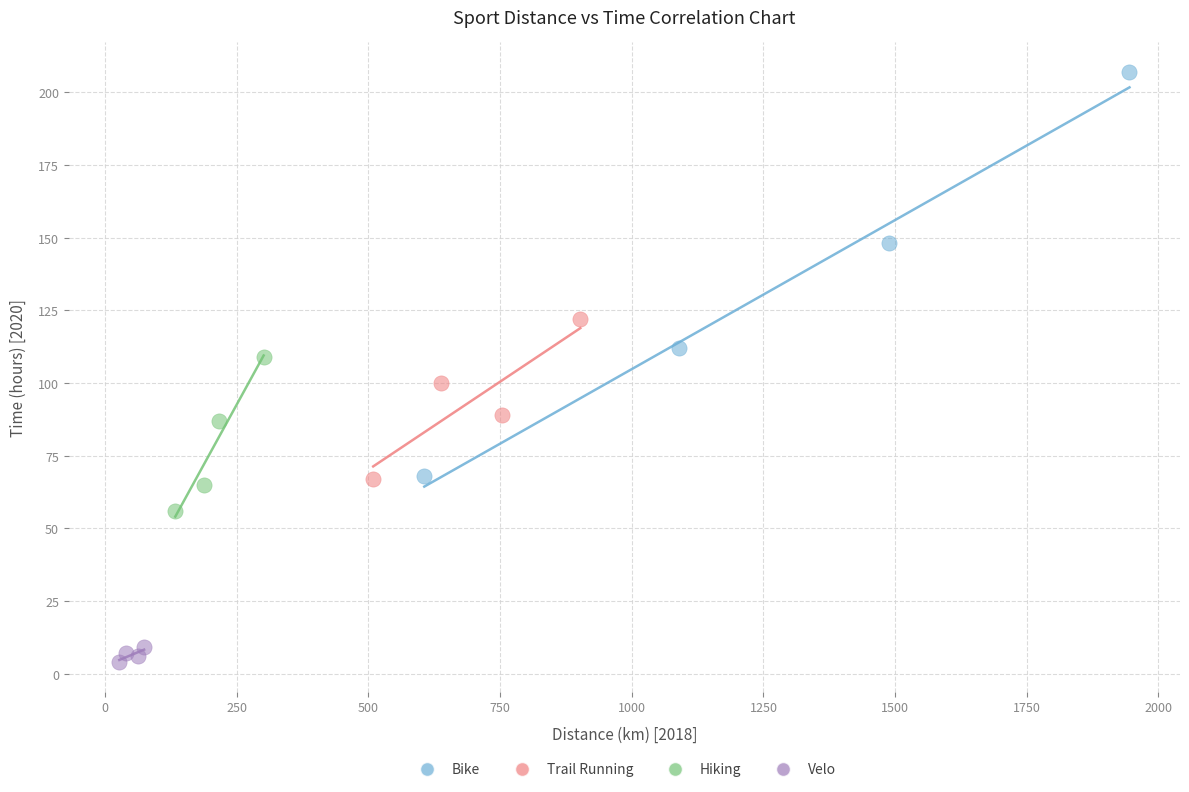

Which series contains the highest Y value?

Bike